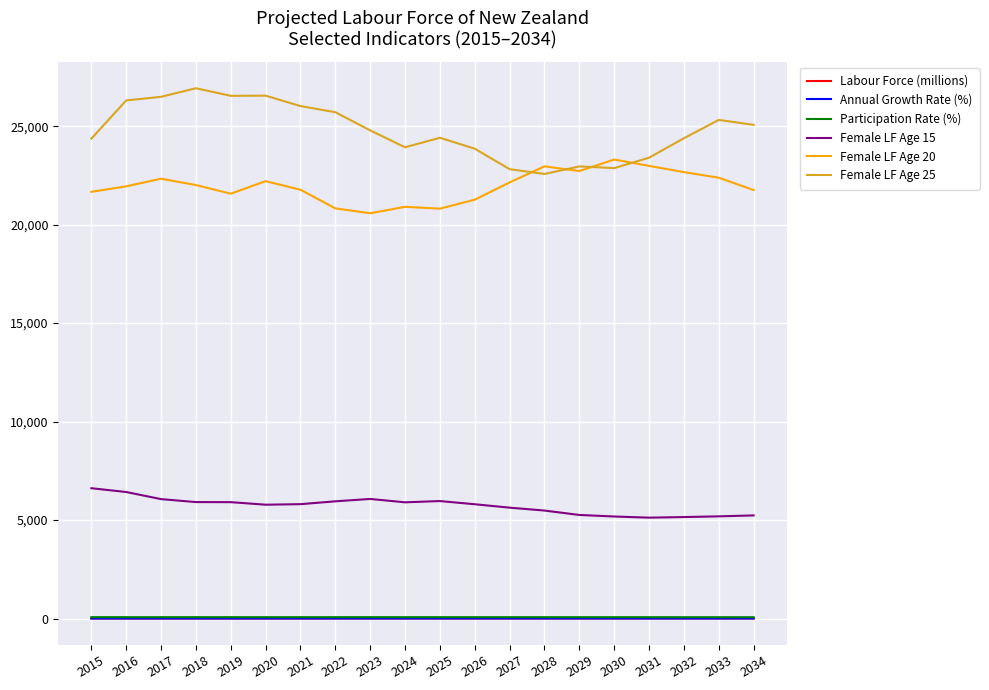

Is it true that Female LF Age 15 equals 5963.8 at 2025?

True